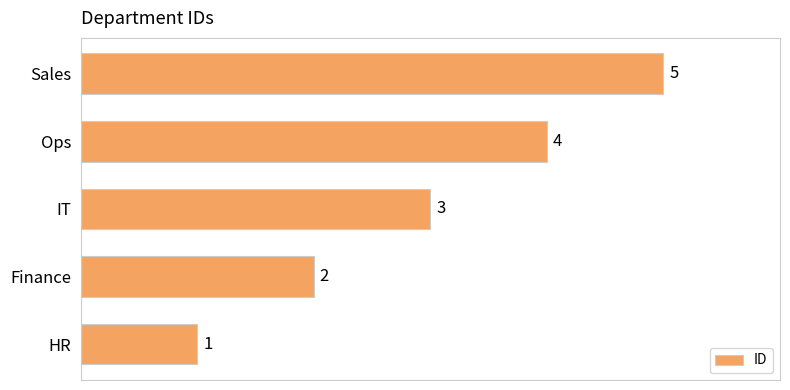

Where is the data nearest to the value 3?

IT